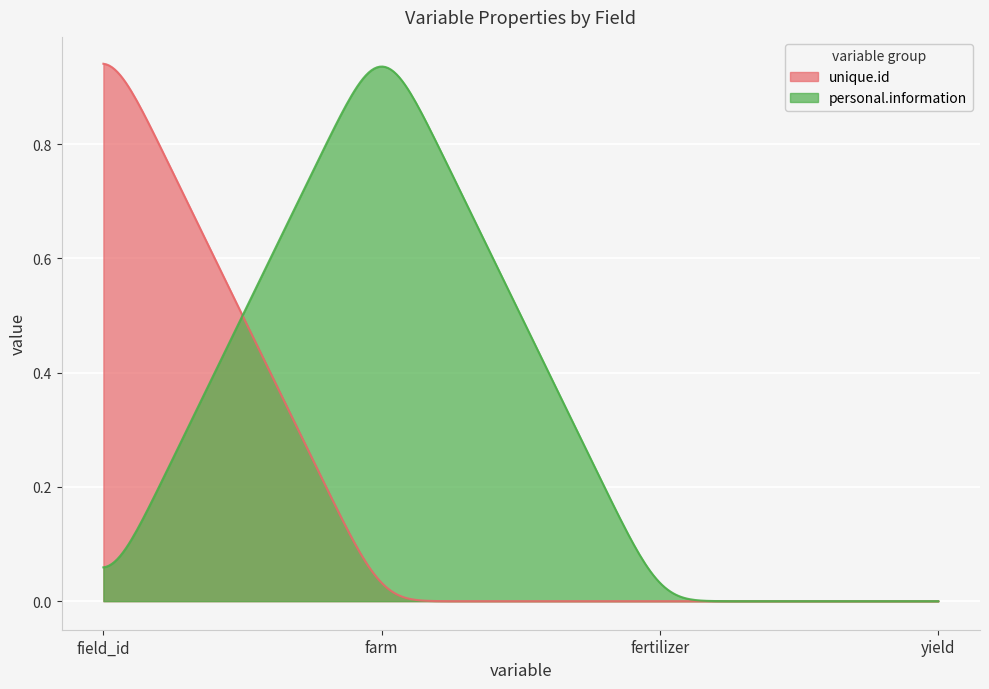

Which series has the largest total across all categories?

personal.information